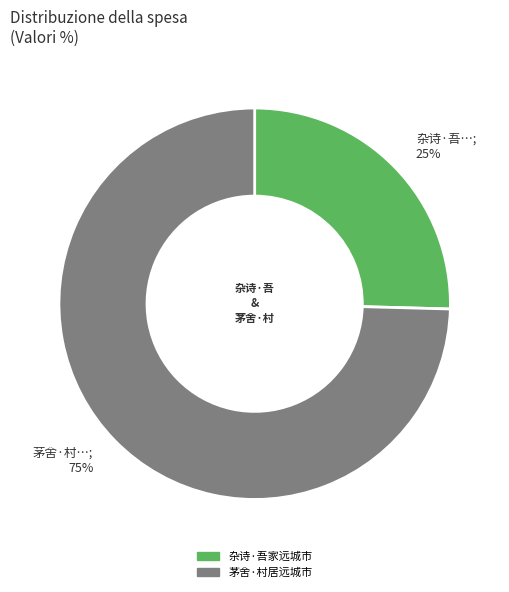

Combined, do 杂诗·吾家远城市 and 茅舍·村居远城市 account for over 50%?

Yes